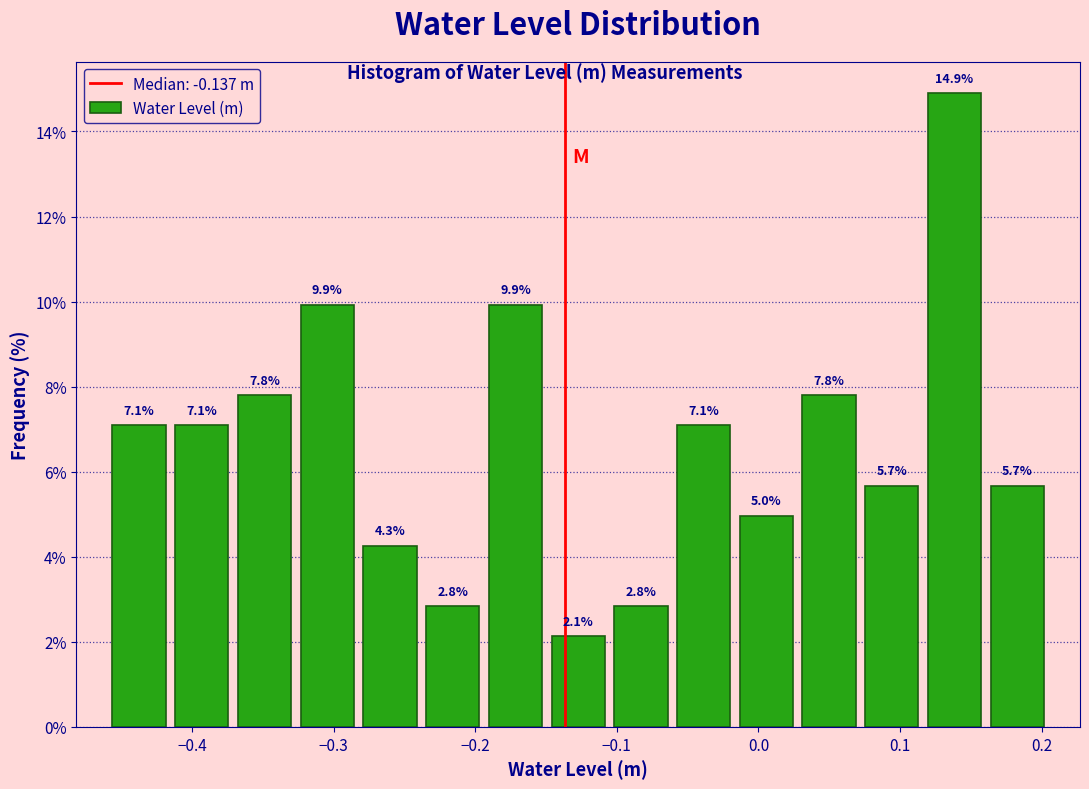

Reading left to right, transcribe this chart: for each bar, give the range it covers on the x-axis and its height. The bar edges are not printed on the chart, so give them approximately, as read against the axis.

-0.46 to -0.42: 7.1
-0.42 to -0.37: 7.1
-0.37 to -0.33: 7.8
-0.33 to -0.28: 9.9
-0.28 to -0.24: 4.3
-0.24 to -0.19: 2.8
-0.19 to -0.15: 9.9
-0.15 to -0.11: 2.1
-0.11 to -0.06: 2.8
-0.06 to -0.02: 7.1
-0.02 to 0.03: 5.0
0.03 to 0.07: 7.8
0.07 to 0.12: 5.7
0.12 to 0.16: 14.9
0.16 to 0.20: 5.7